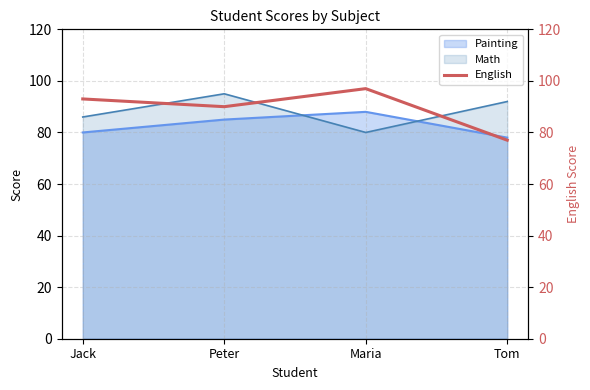

What is the maximum value for Painting?

88